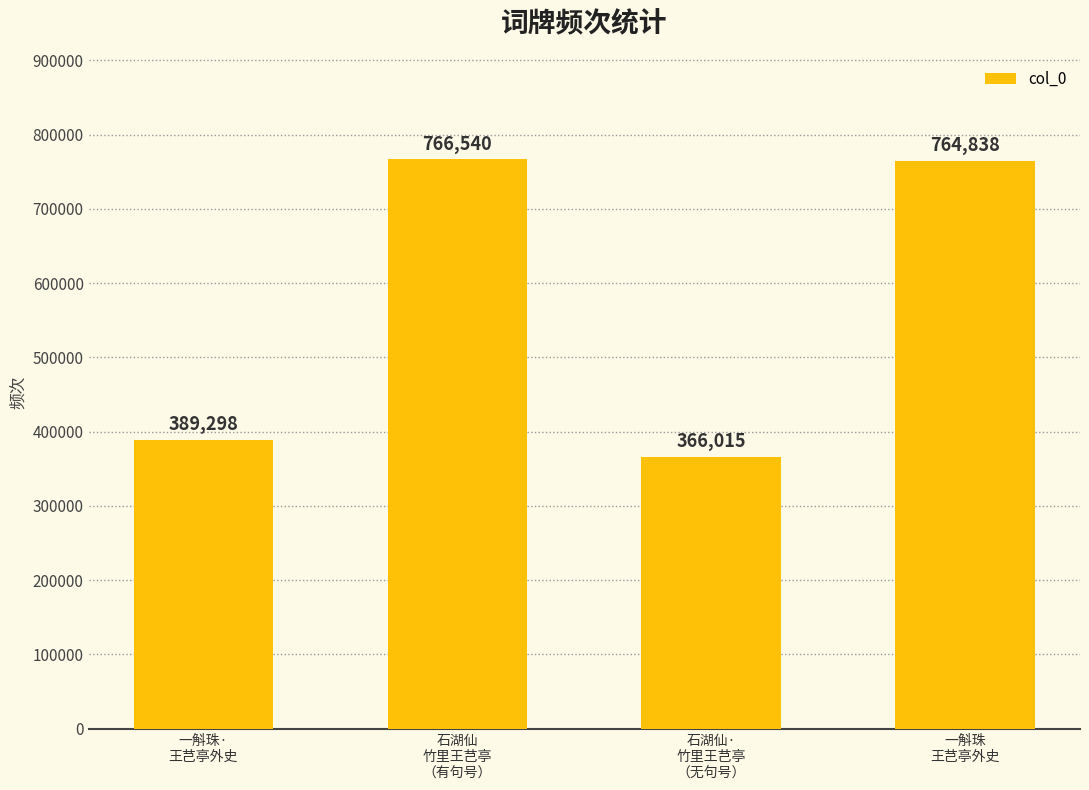

True or false: the data shows 766540 at 石湖仙
竹里王芑亭
（有句号）.

True